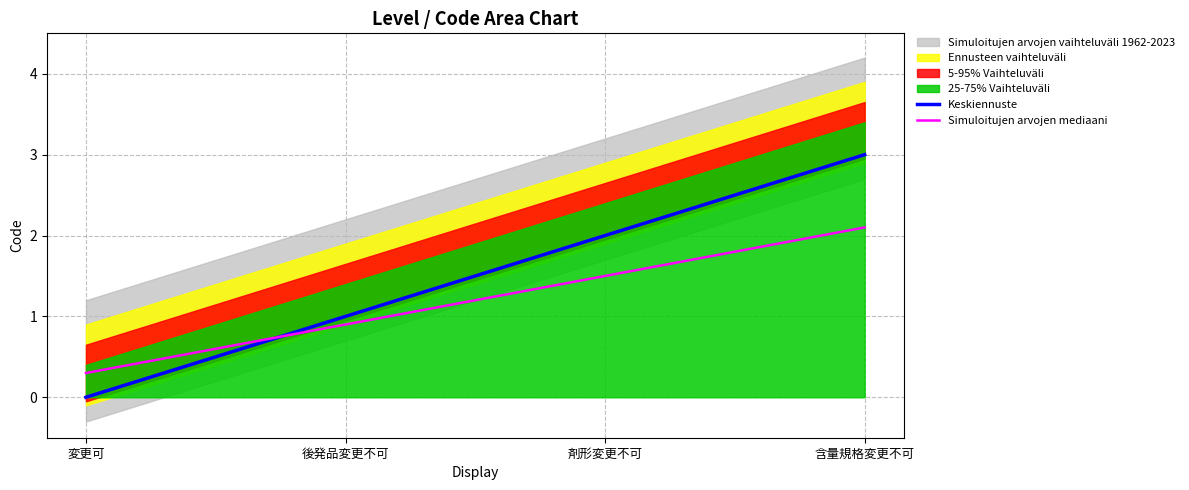

Which series has the widest spread of values?

Keskiennuste